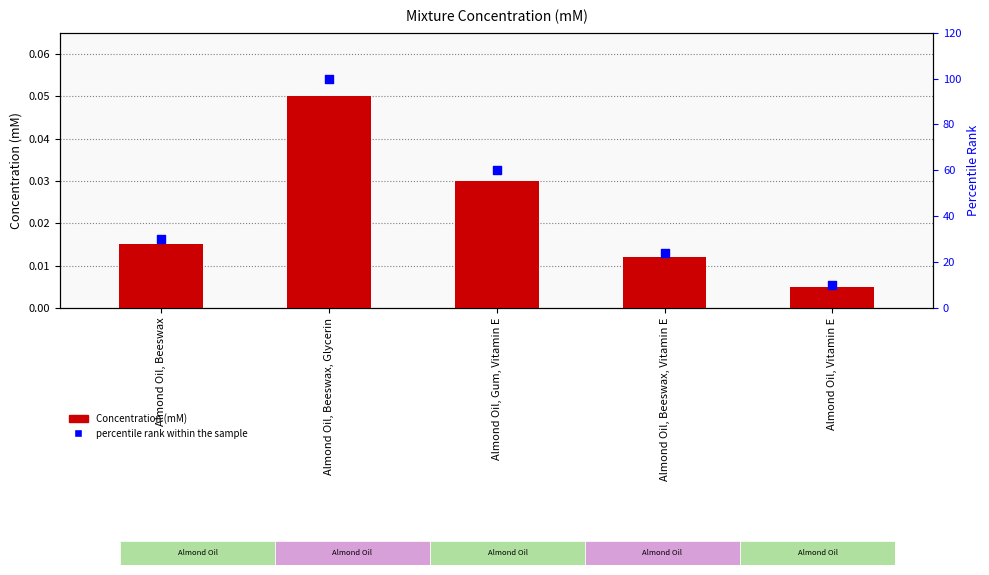

Which series contains the highest Y value?

percentile rank within the sample